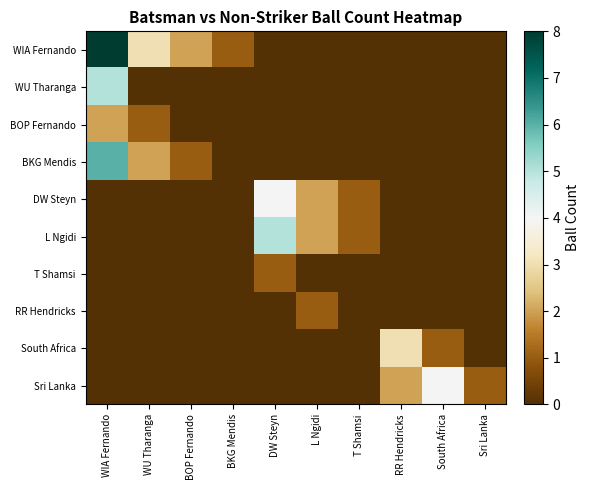

At how many categories does at least one series exceed 3?

3